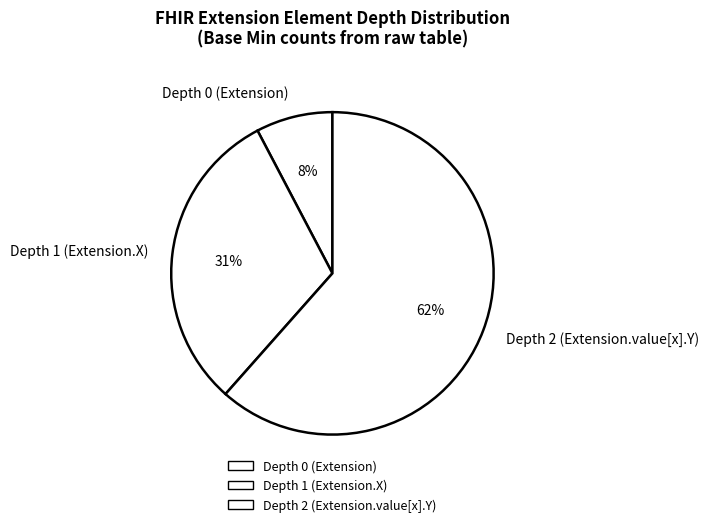

Is there a majority slice in this chart?

Yes